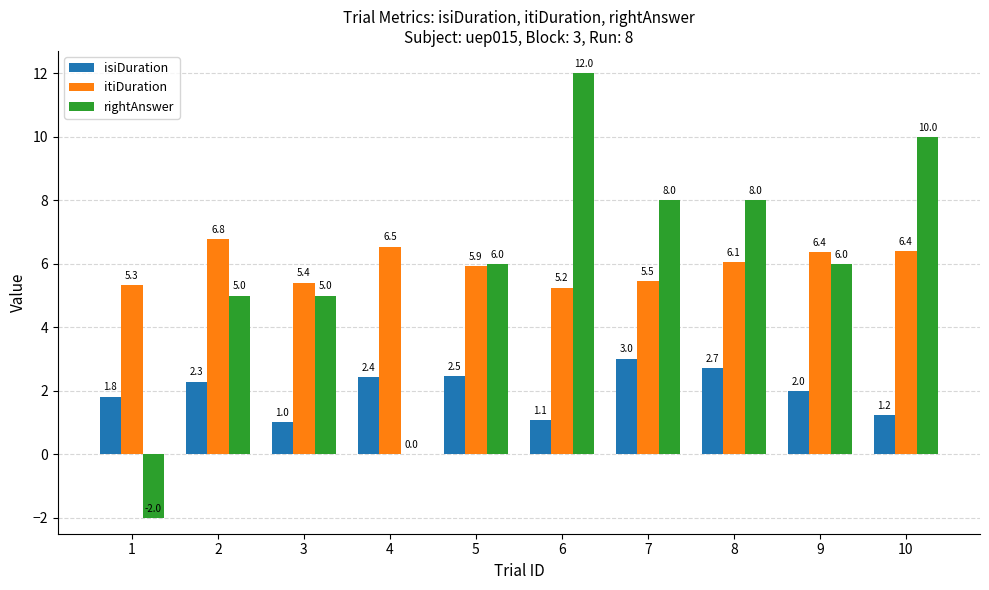

What is the total value across all series at 1?

5.1